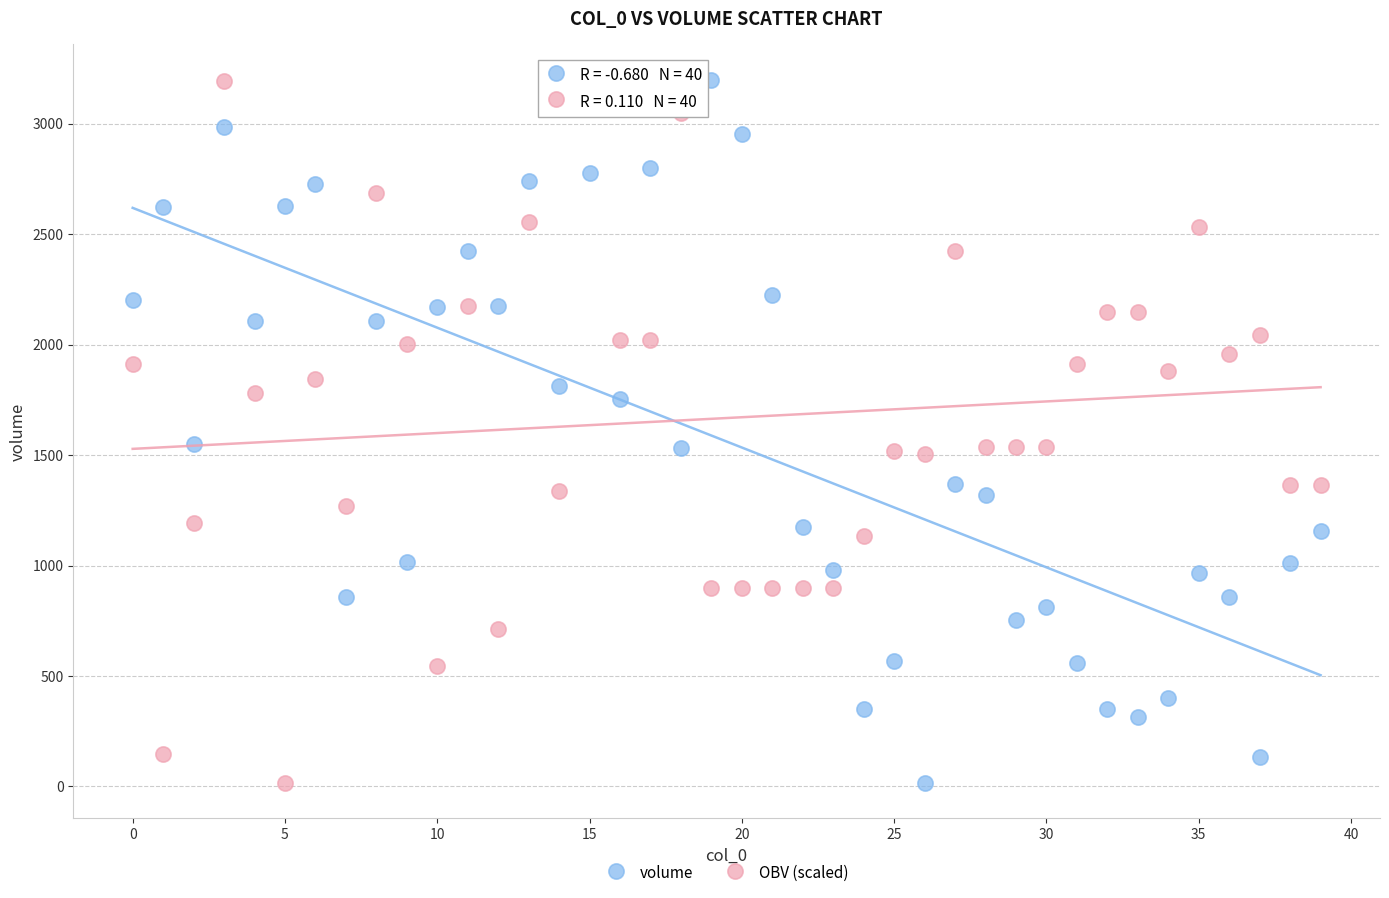

Across all data points, what is the range of Y values (max minus min)?

3184.1